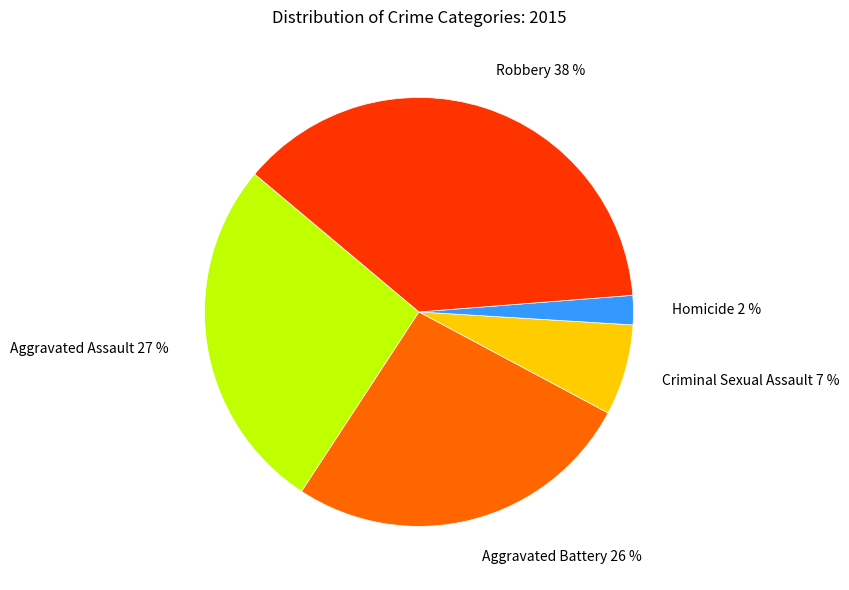

Count the number of slices in the pie.

5